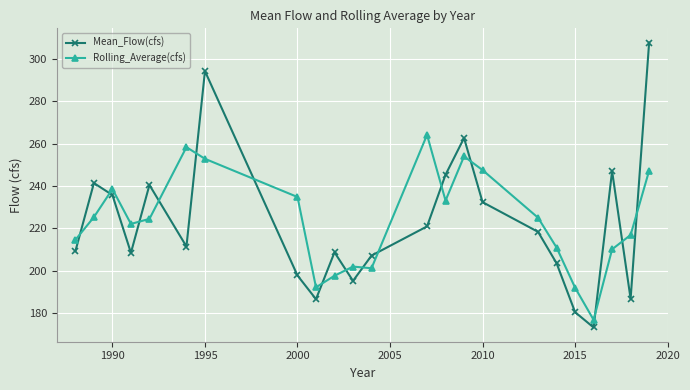

What is the highest value of the Mean_Flow(cfs) series?

307.8